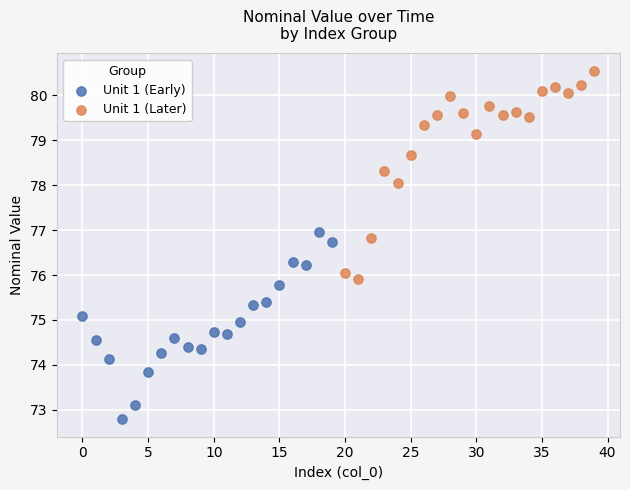

What are all the series names shown in the legend?

Unit 1 (Early), Unit 1 (Later)